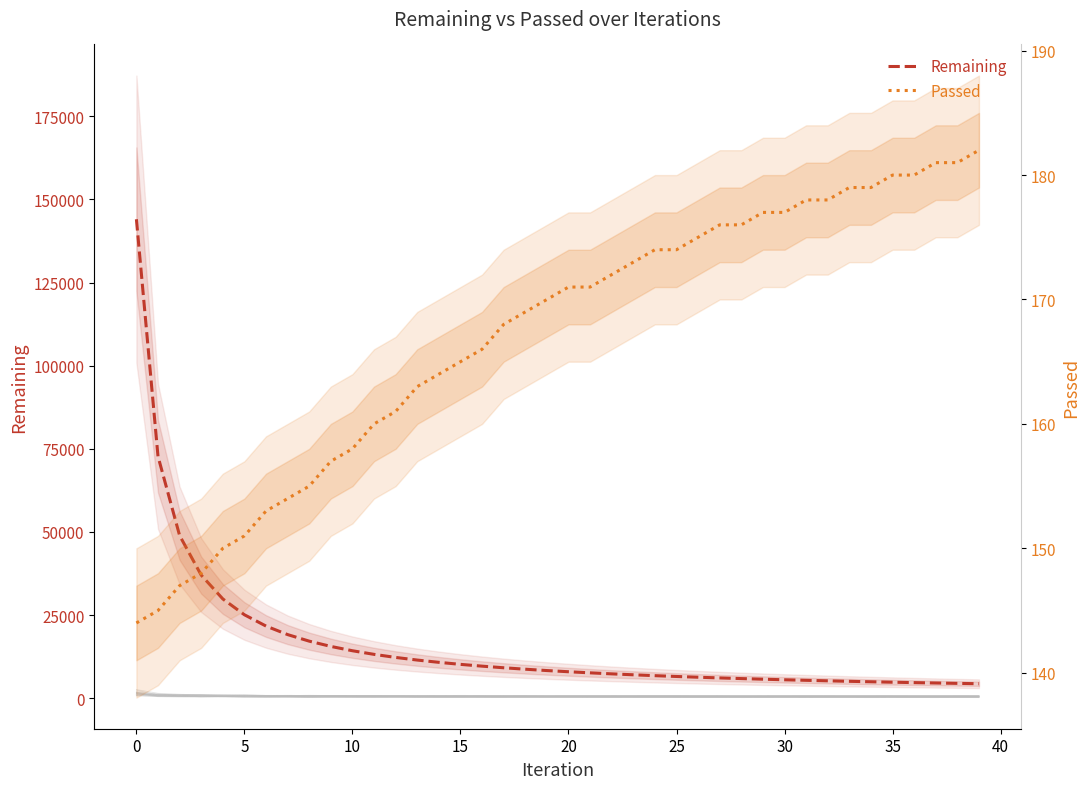

How many data points in Remaining are less than 8333?

20